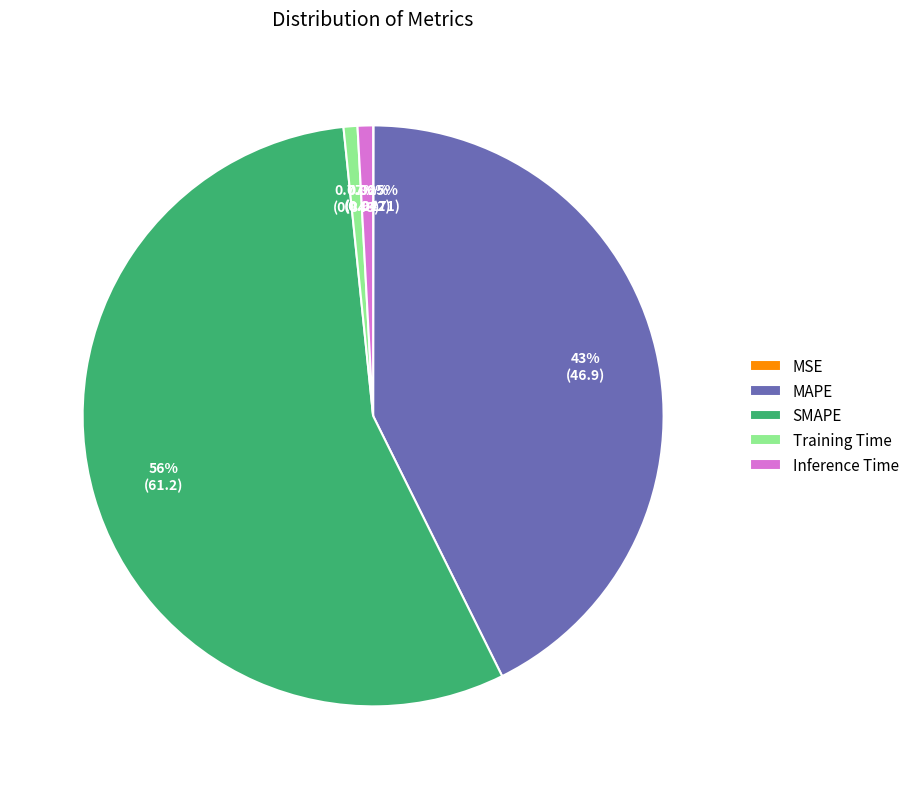

Which slice is the largest?

SMAPE